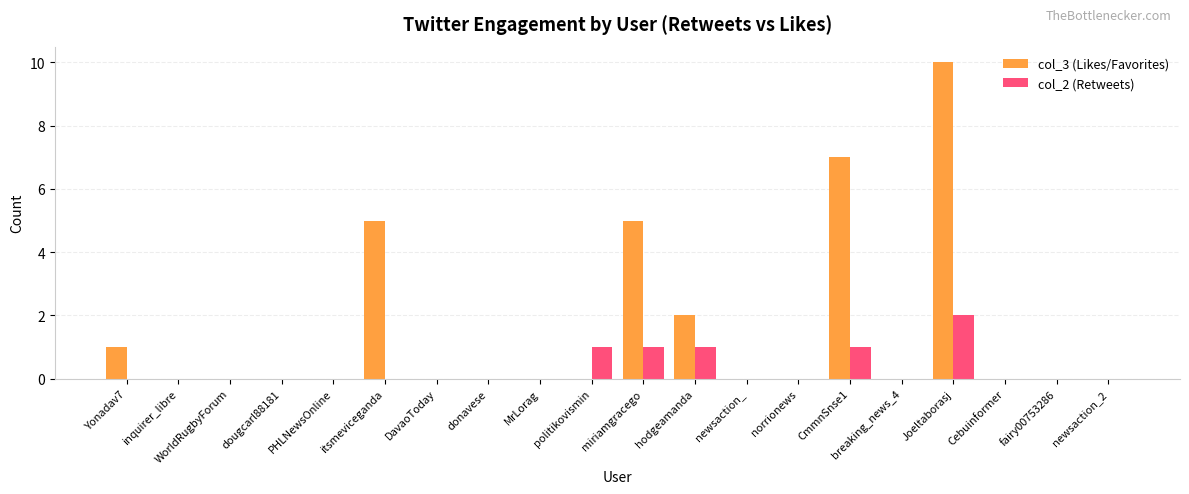

What is the difference between the col_3 (Likes/Favorites) values at WorldRugbyForum and hodgeamanda?

2